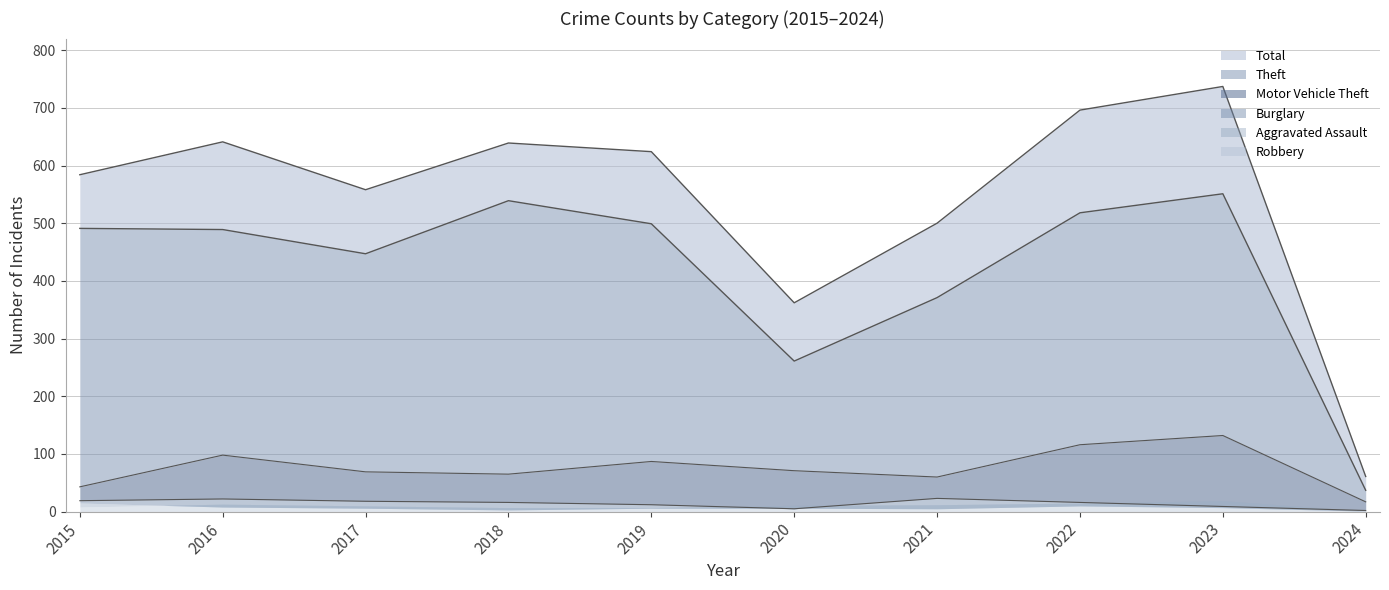

List the series in order of their peak value, lowest first.

Burglary, Motor Vehicle Theft, Theft, Total